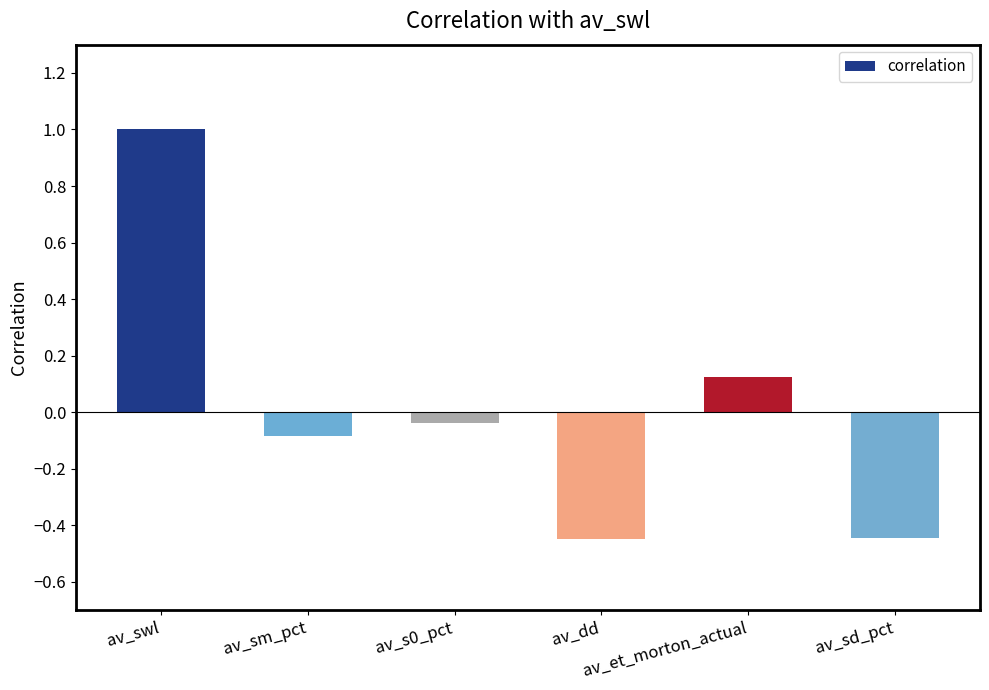

What is the difference between the maximum and minimum values?

1.4